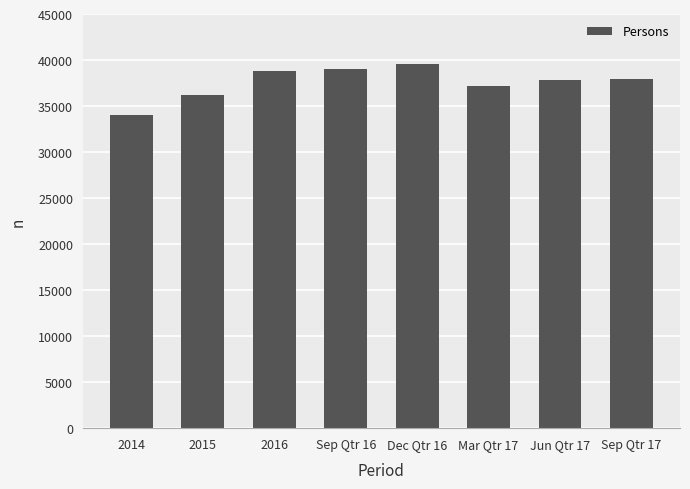

What is the greatest value displayed?

39568